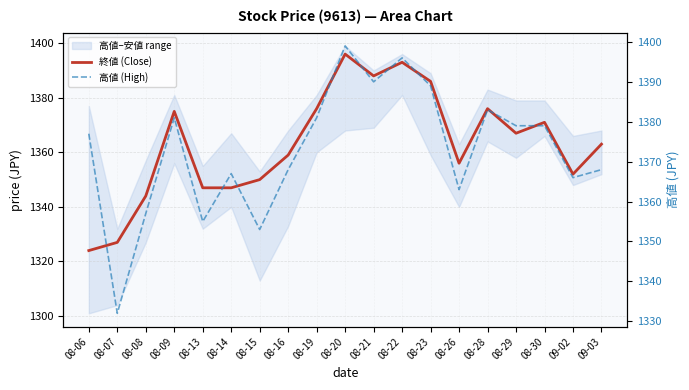

What is the total value across all series at 08-08?

2701